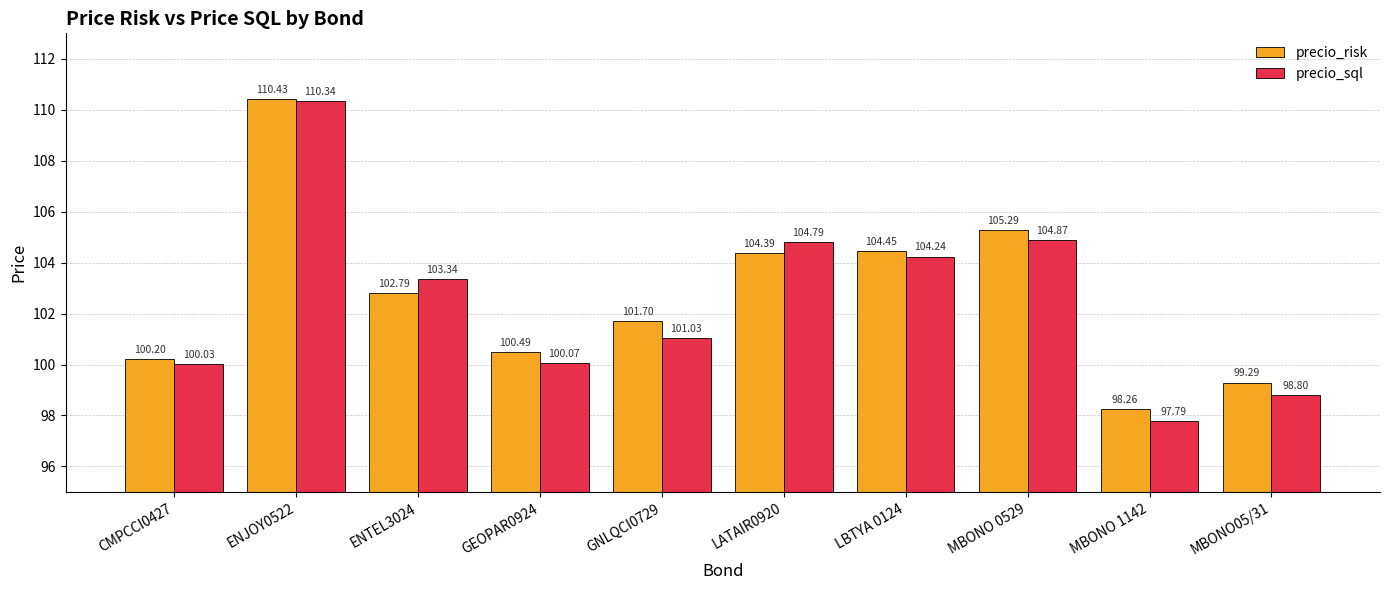

How many categories are shown in the chart?

10